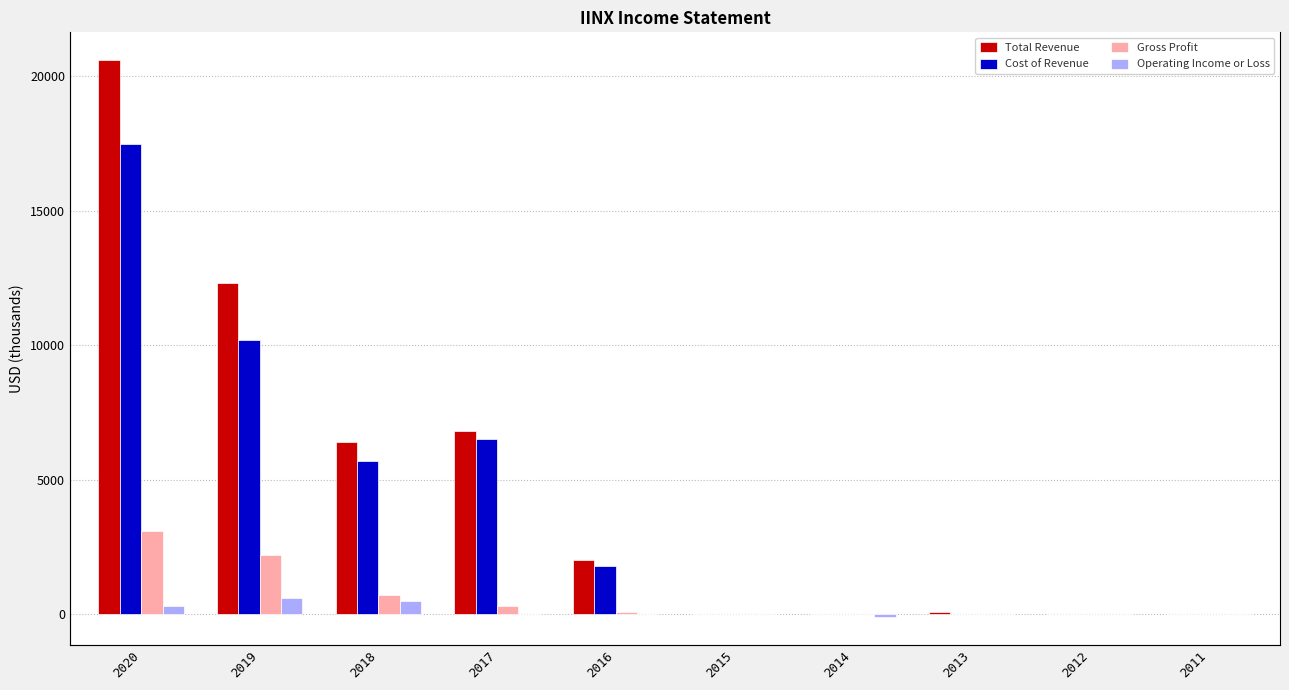

The Cost of Revenue series shows 445 at 2016. True or false?

False